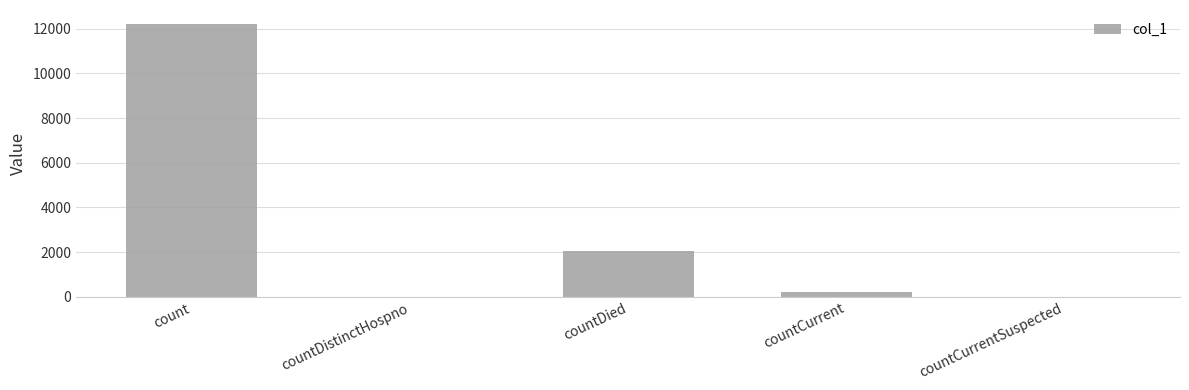

What is the sum of all values?

14518